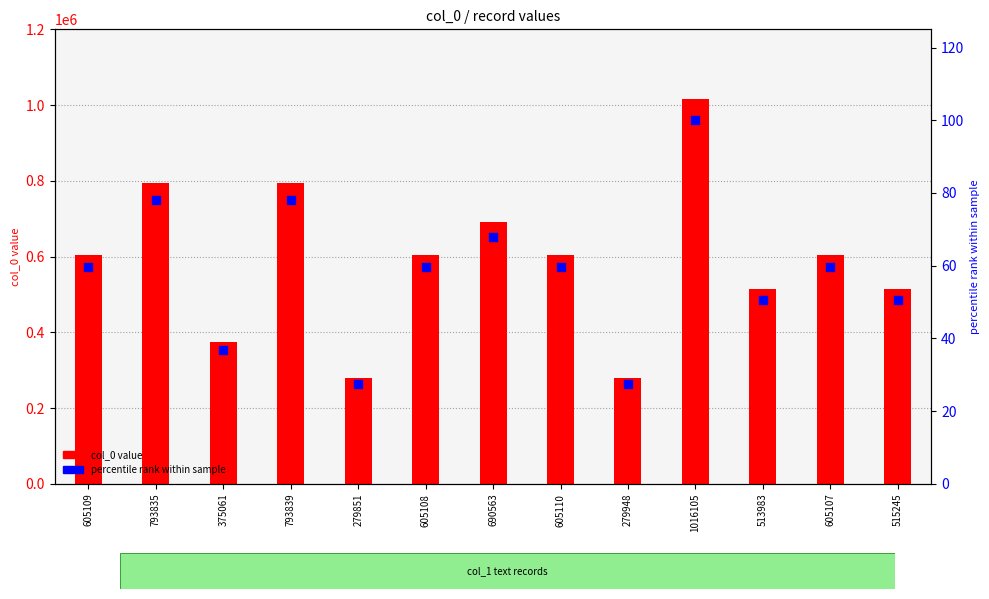

Which series has the largest total across all categories?

col_0 value